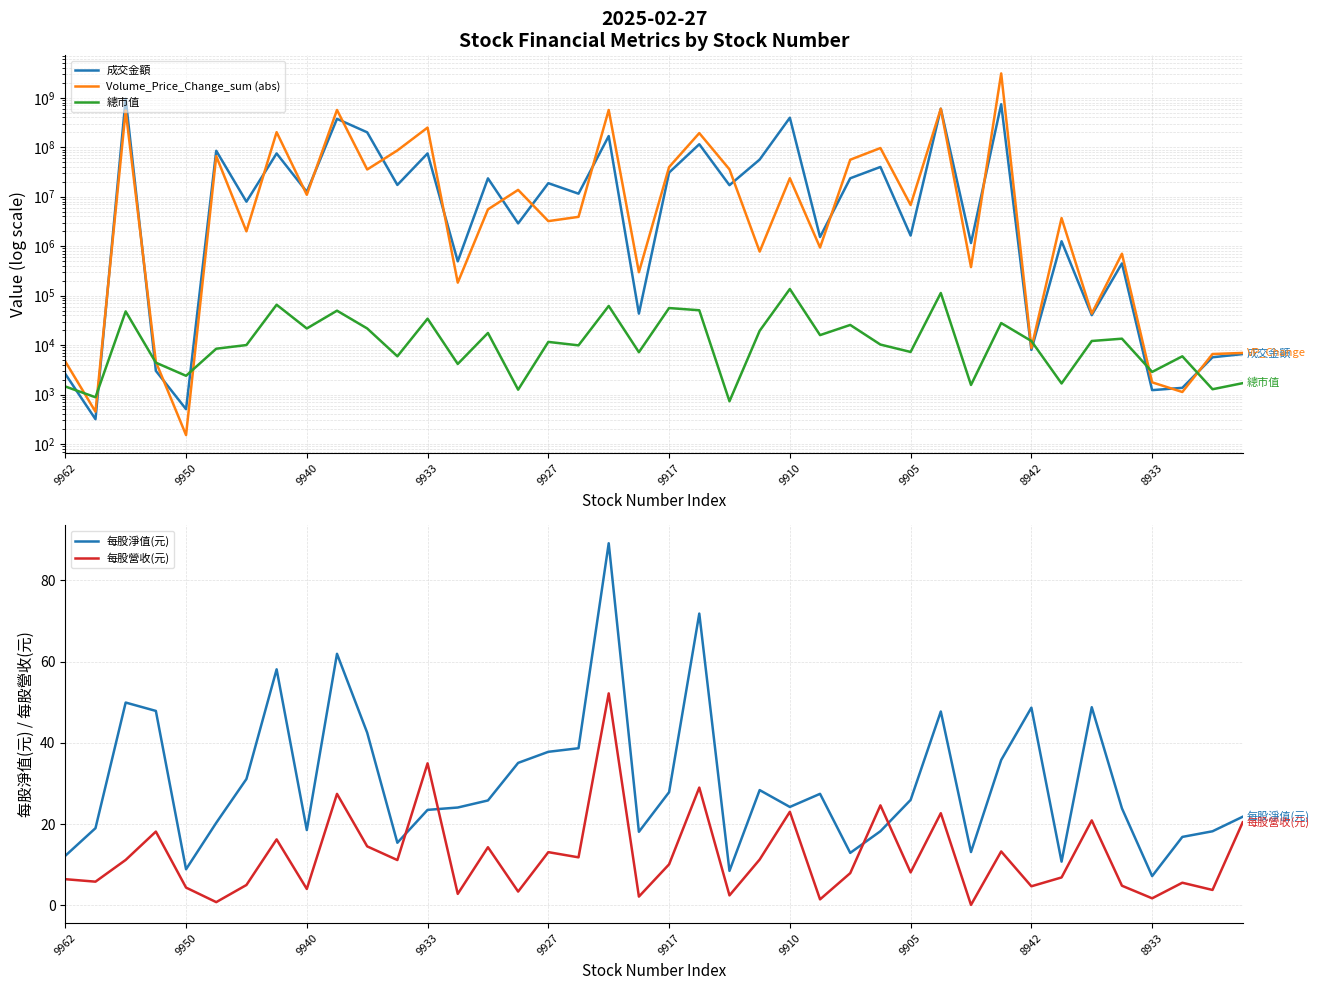

What is the minimum value for 每股淨值(元)?

7.2